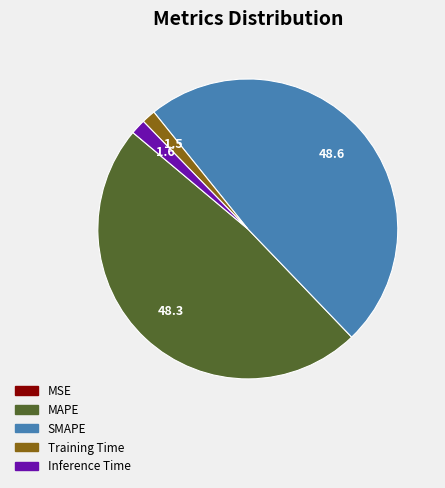

Is it true that Inference Time is 2% of the pie?

True